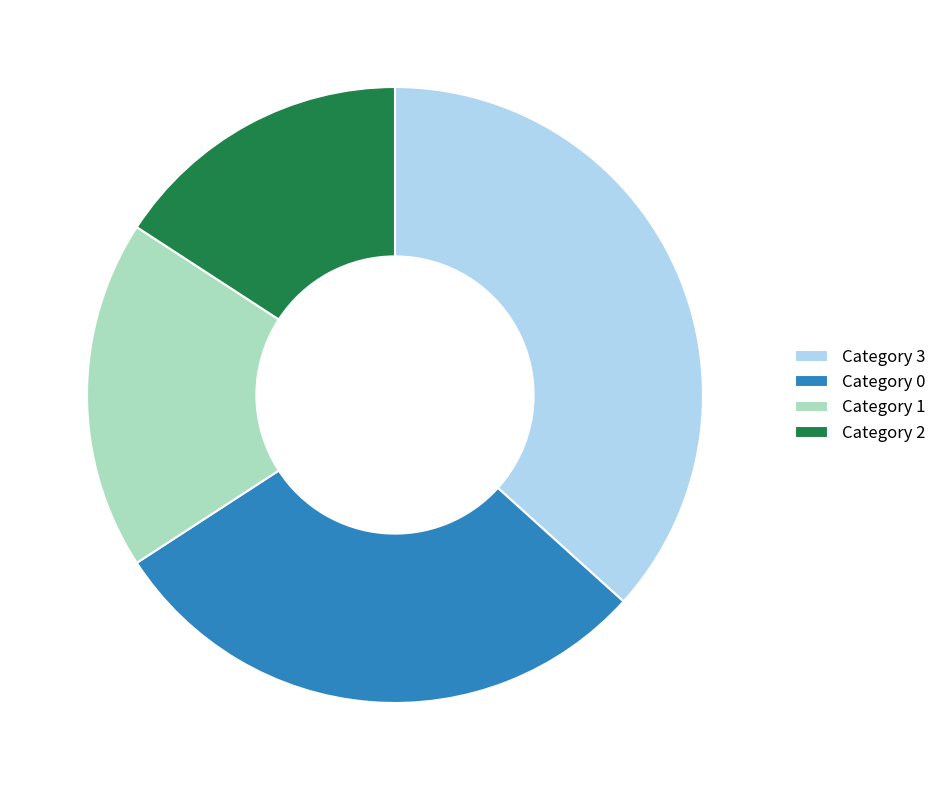

Does any single category account for the majority?

No